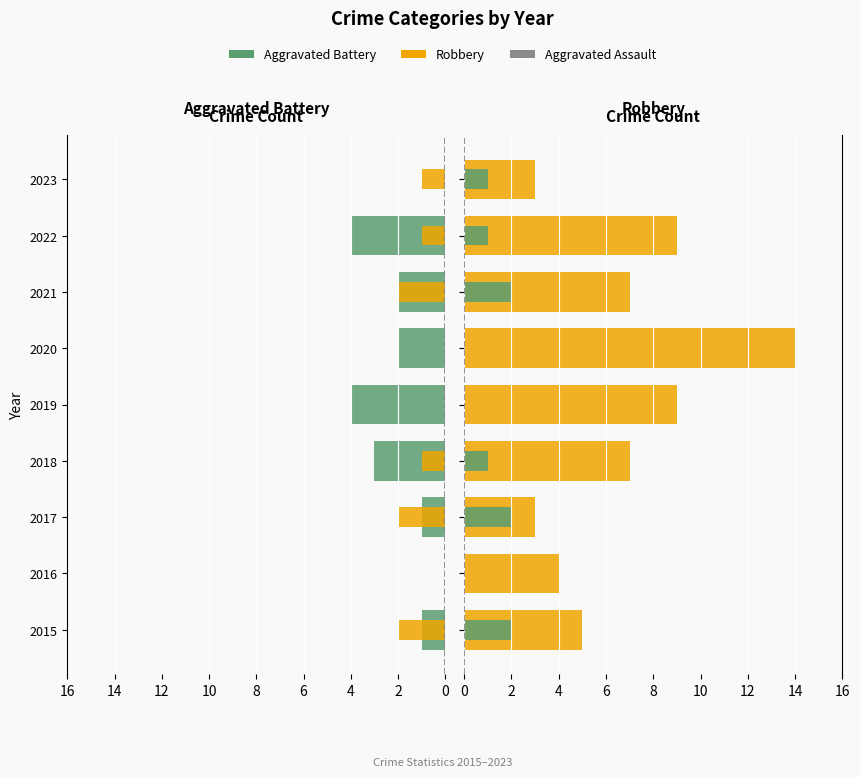

The Robbery series shows 4 at 2017. True or false?

False